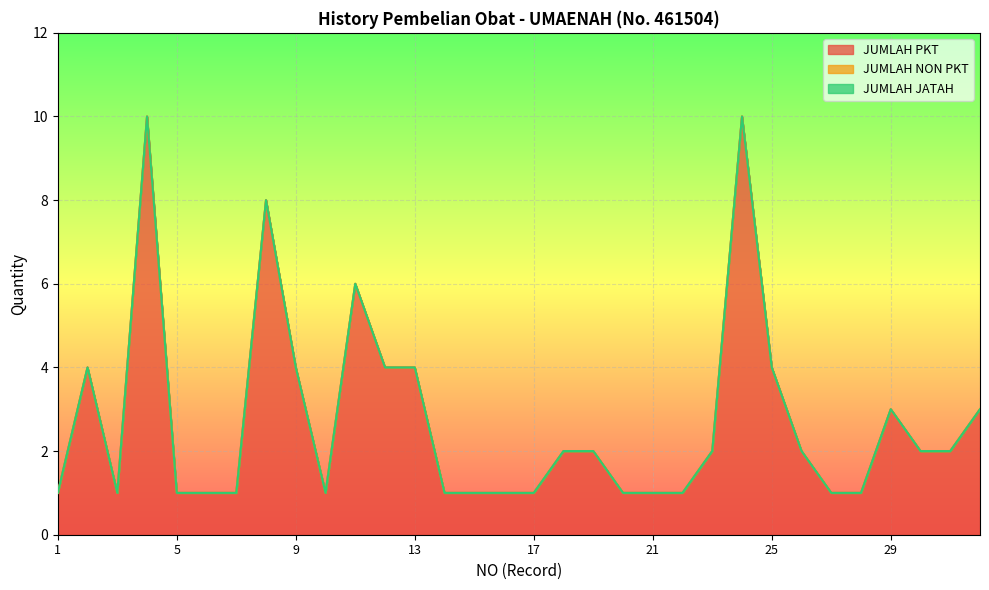

Which series has the largest total across all categories?

JUMLAH PKT